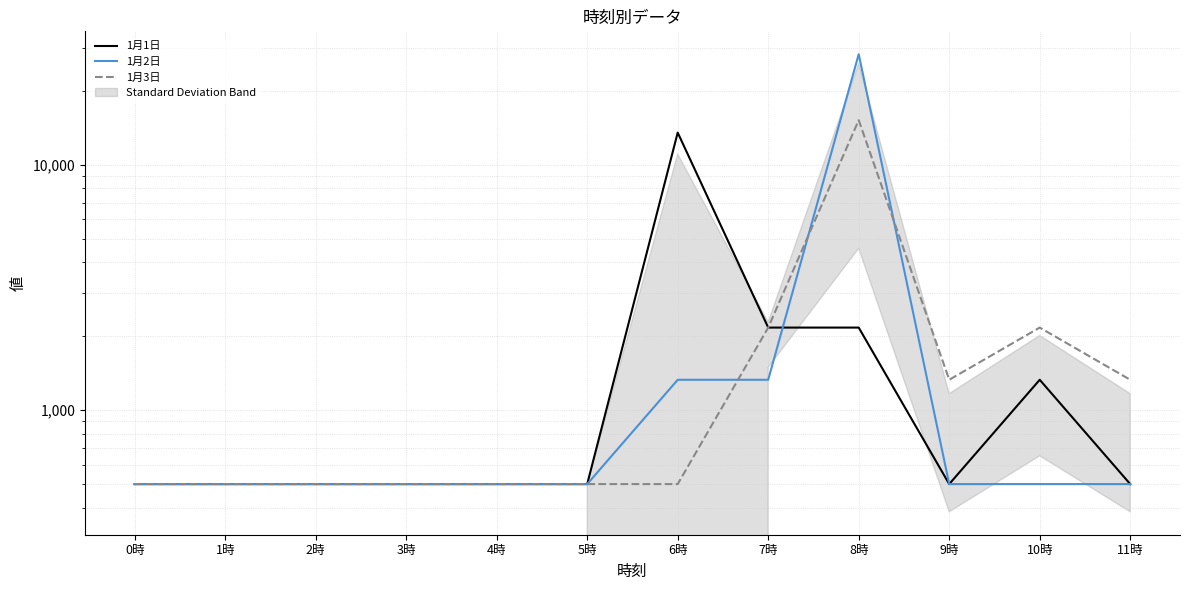

What is the sum of all 1月2日 values?

35340